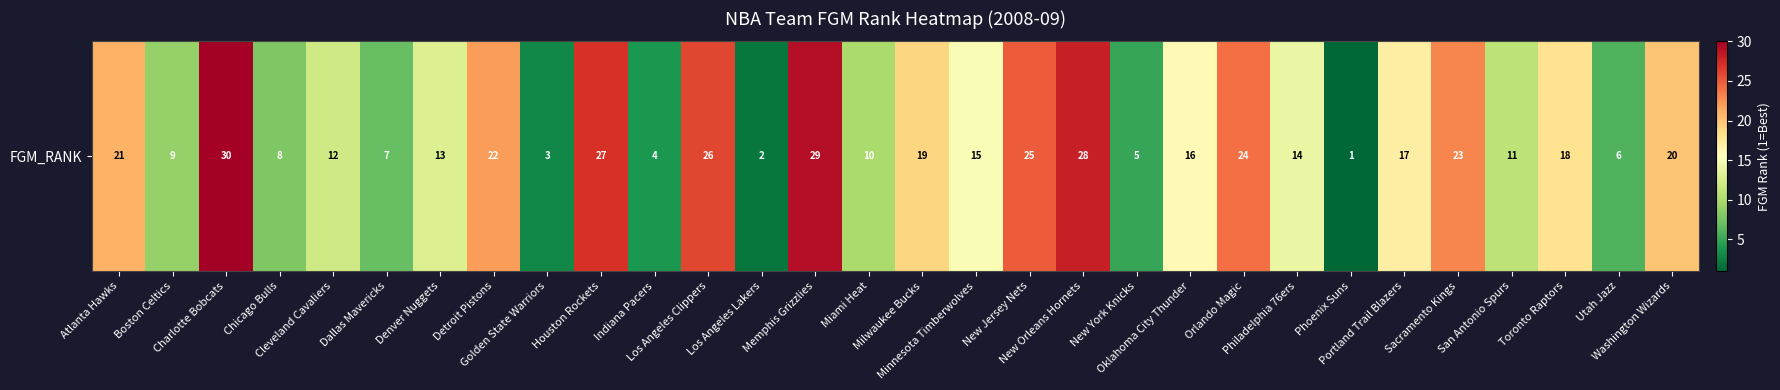

What is the difference between the maximum and minimum values?

29